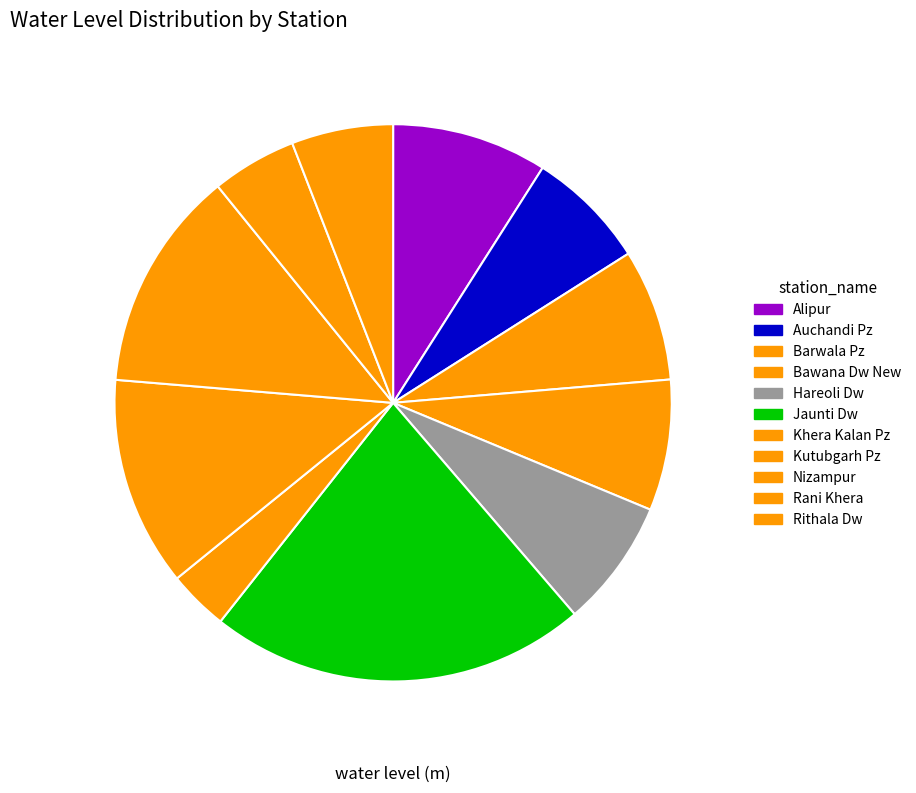

What is the total percentage of Bawana Dw New and Kutubgarh Pz?

19.8%